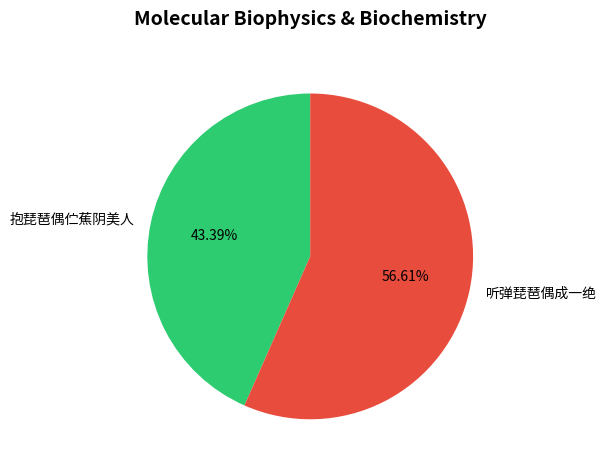

Is 听弹琵琶偶成一绝 the majority of the pie?

Yes